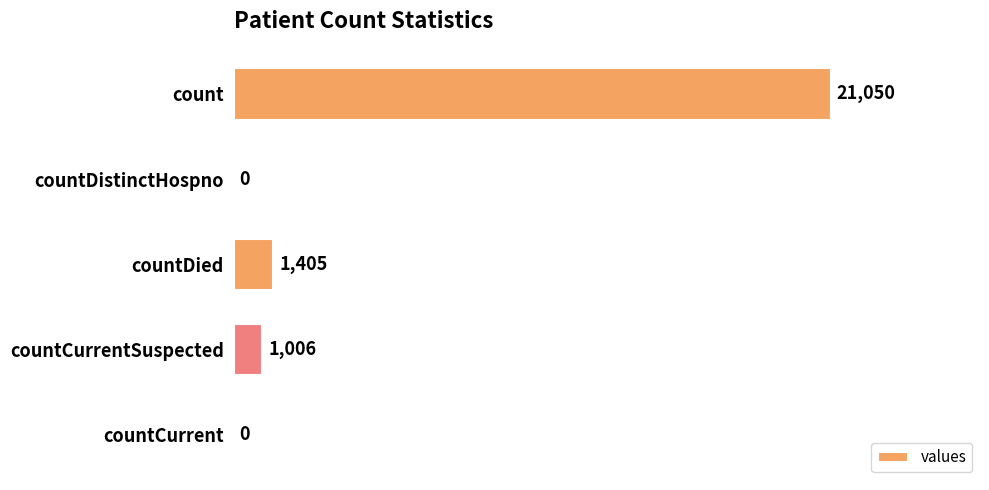

What is the sum of the values at countDistinctHospno and countCurrentSuspected?

1006